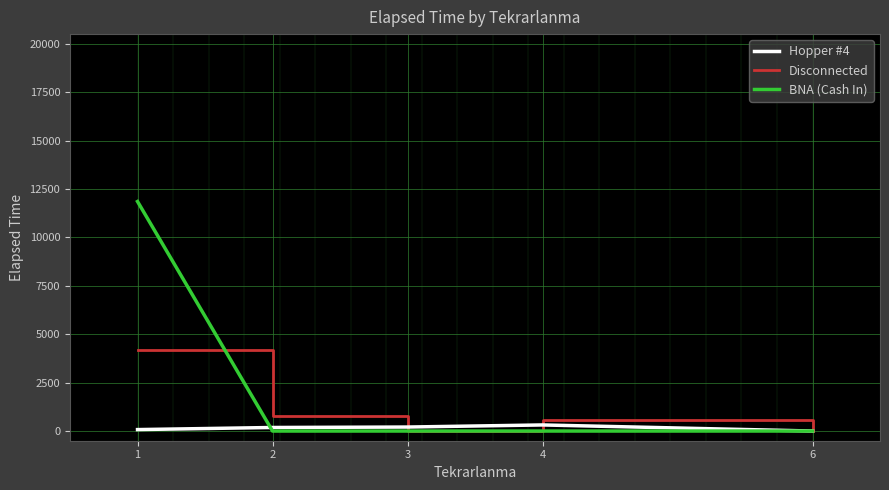

Between 1 and 2, which series saw the biggest shift?

BNA (Cash In)